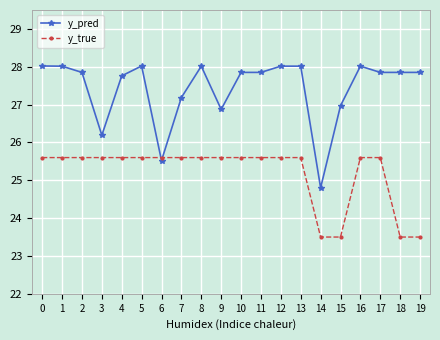

What is the total value across all series at 17?

53.5